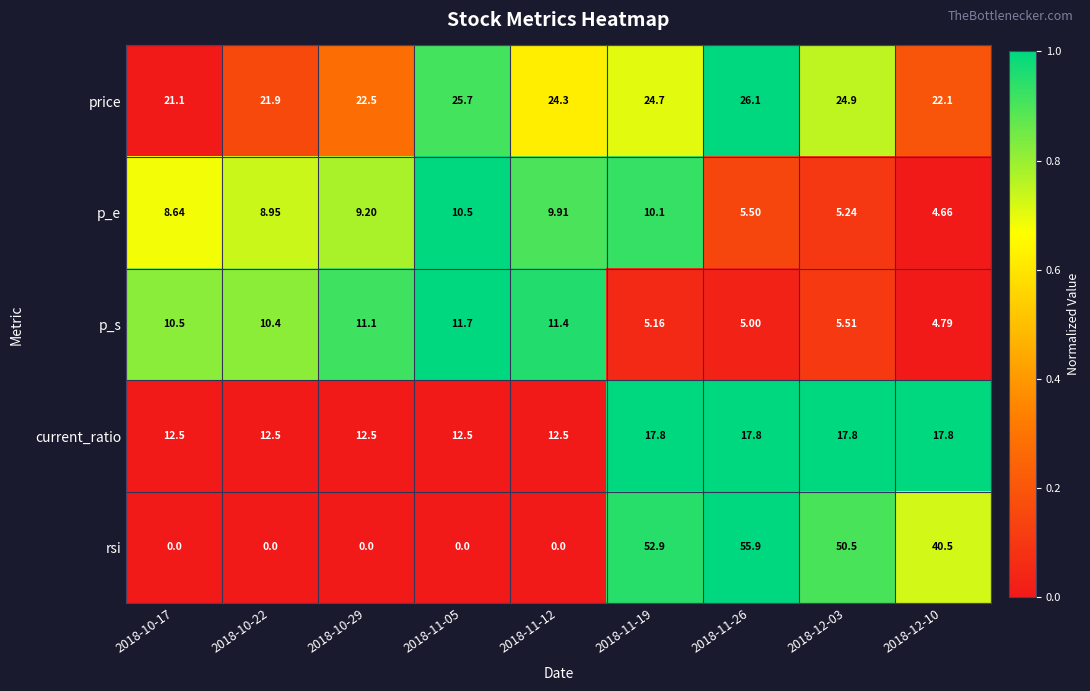

At 2018-11-26, list the series in order from largest to smallest.

rsi, price, current_ratio, p_e, p_s